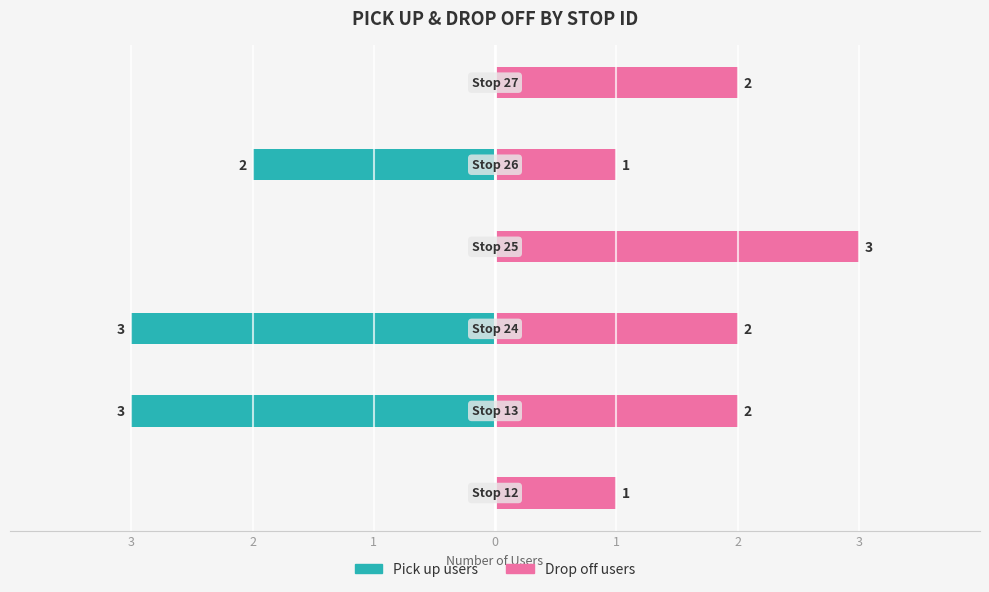

What is the difference between the maximum and minimum values in the Pick up users series?

3